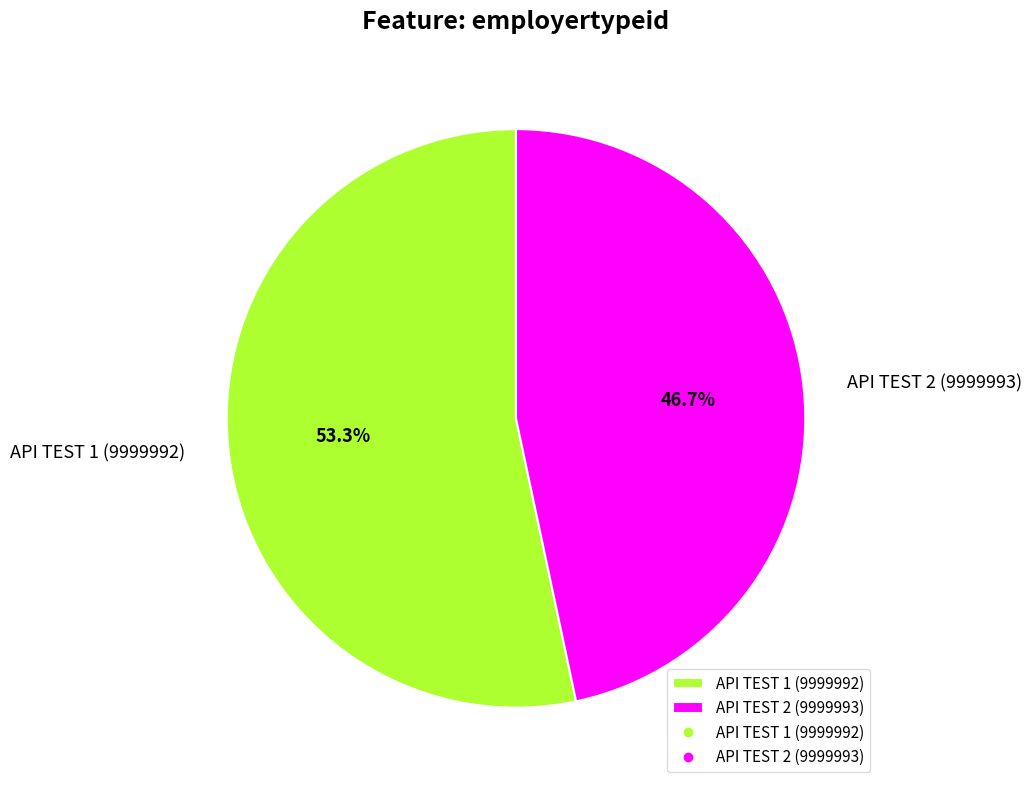

To the nearest percent, what percentage of the pie is API TEST 2 (9999993)?

47%